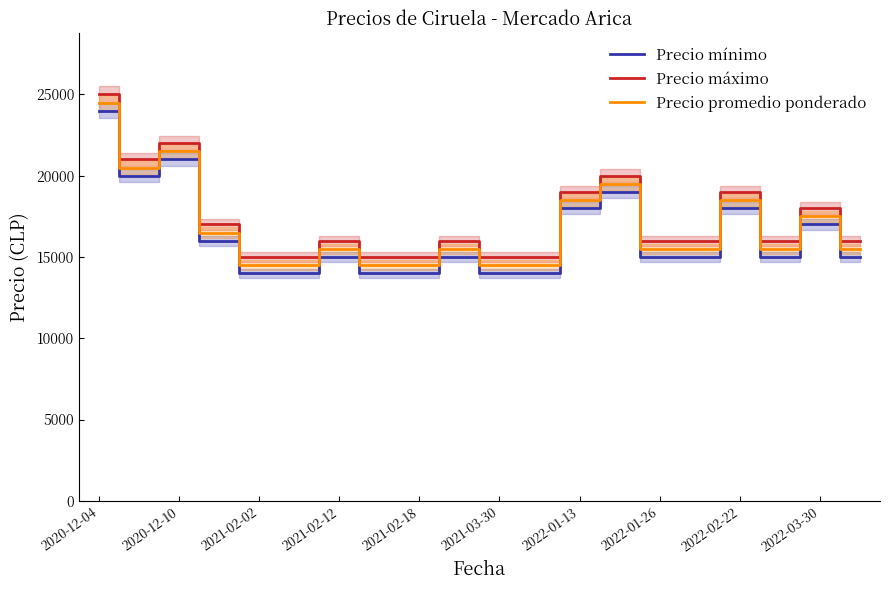

How many interior local peaks does the Precio promedio ponderado series have?

6